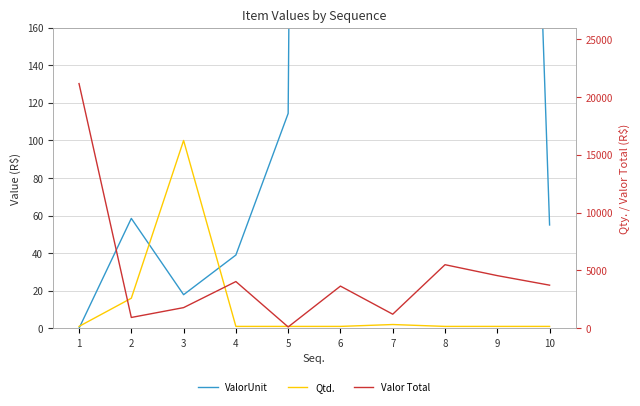

How many values in the Qtd. series exceed 1?

3